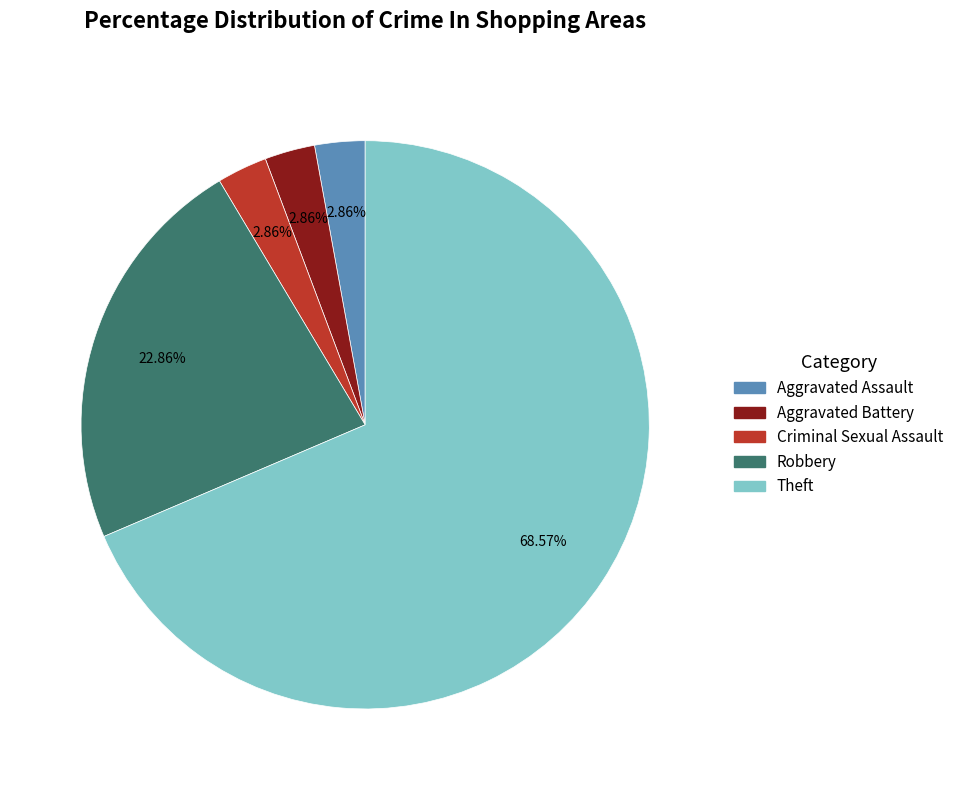

Between Theft and Robbery, which is larger?

Theft